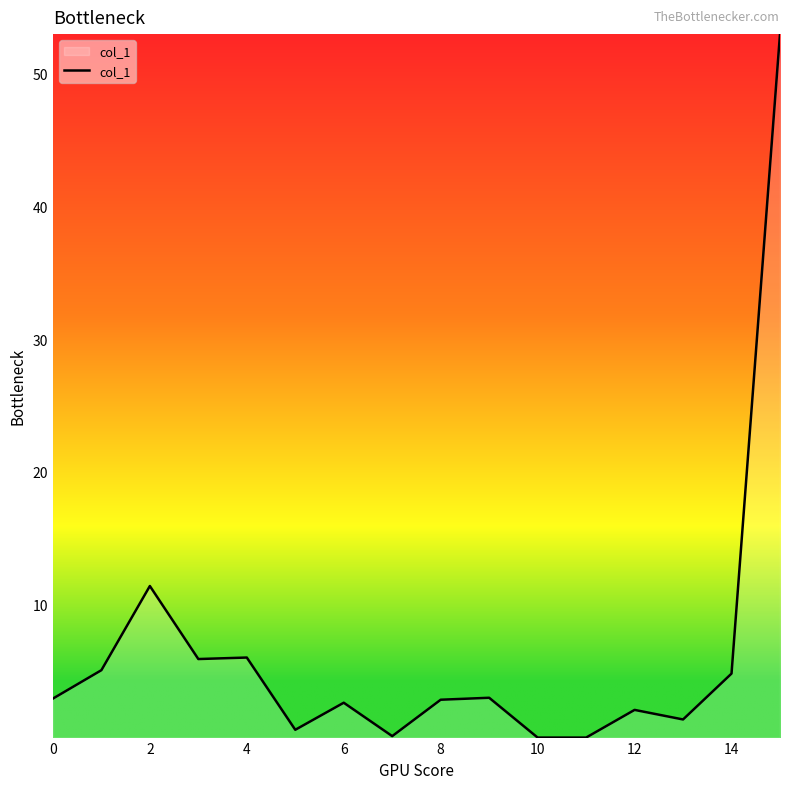

What is the difference between the maximum and minimum values?

53.0